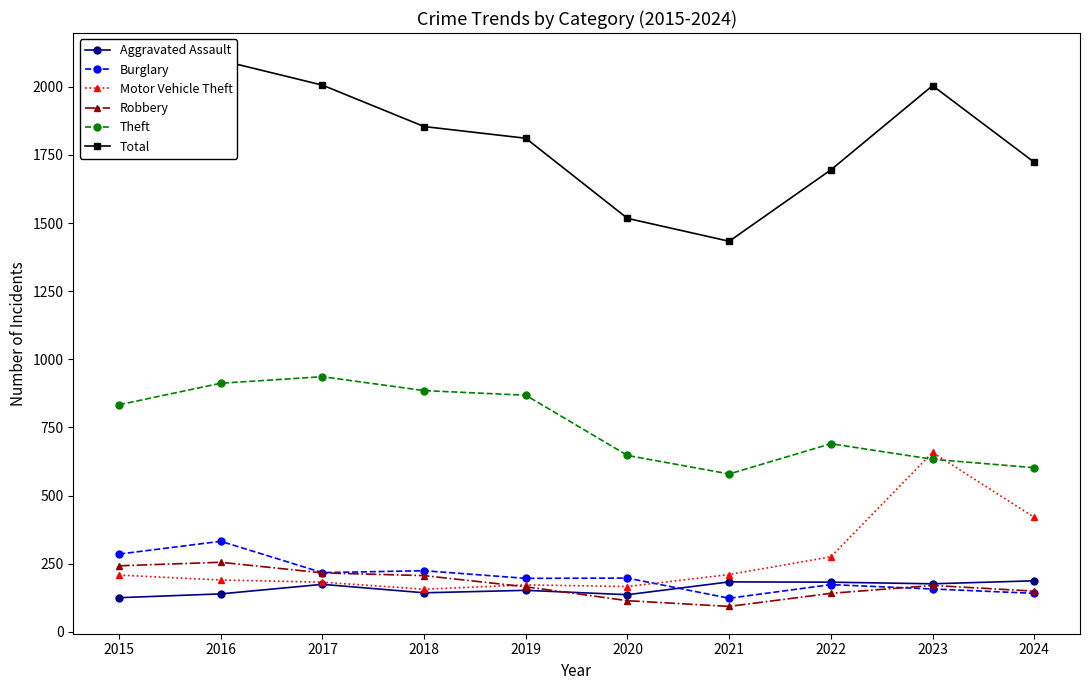

At which category does Theft reach its first local valley?

2021